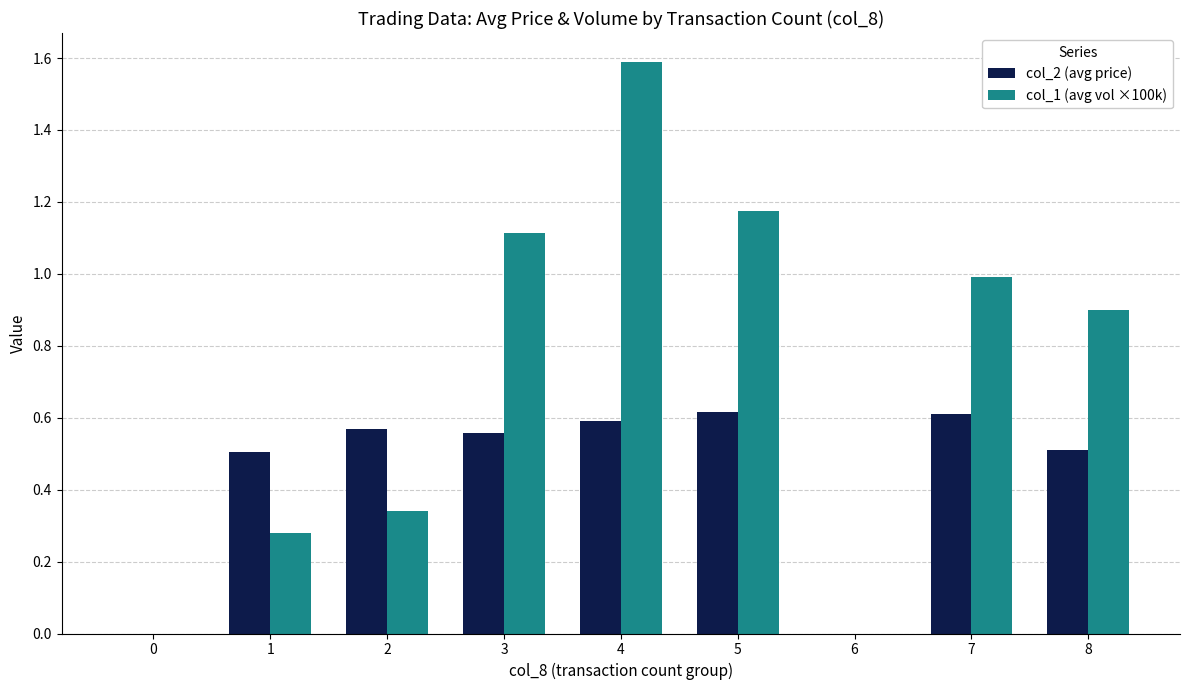

Which series has the widest spread of values?

col_1 (avg vol ×100k)